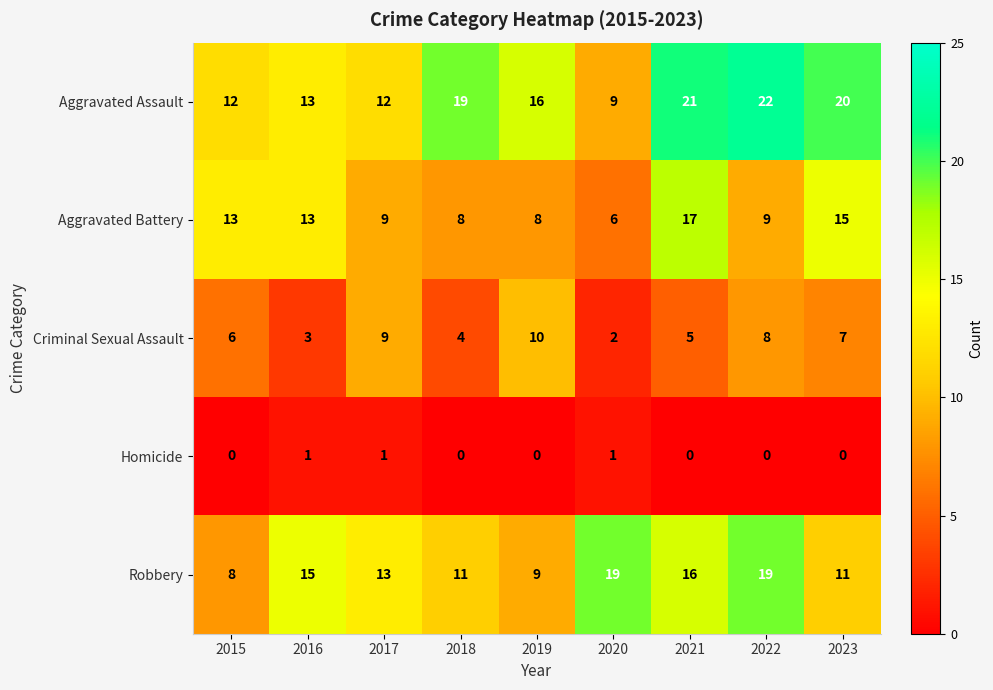

At which category is the sum across all series the highest?

2021